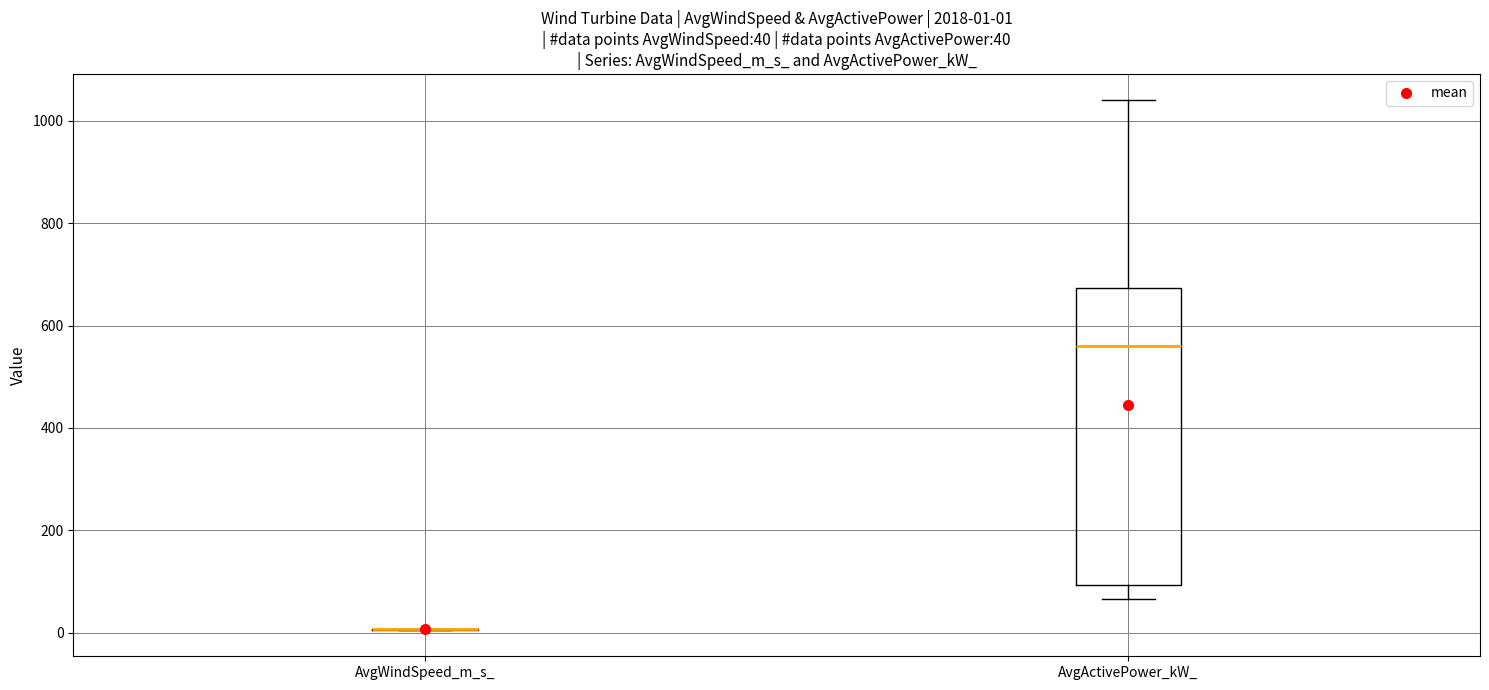

Which box is the tallest, from its lower edge to its upper edge?

AvgActivePower_kW_